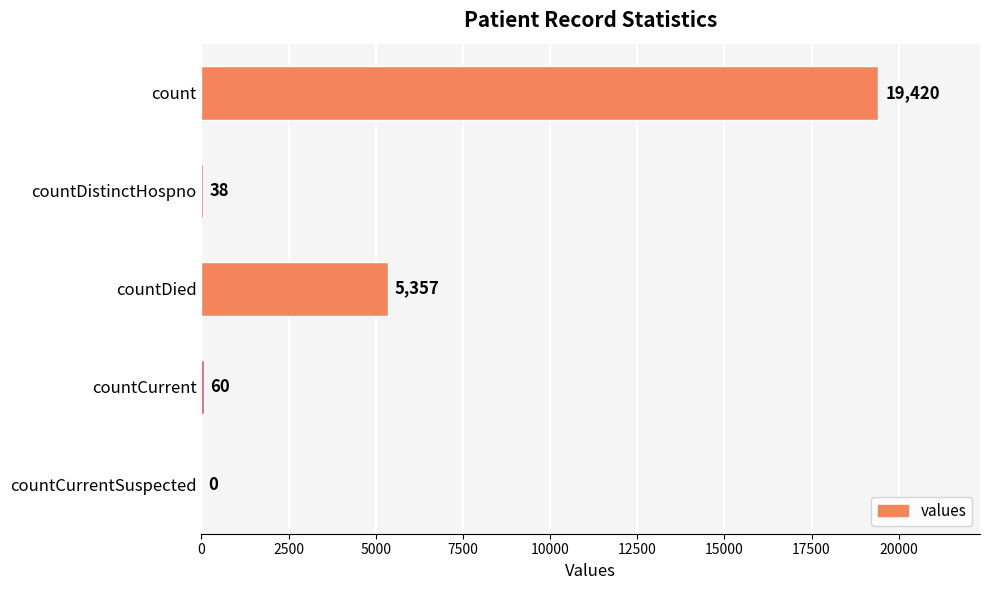

What is the maximum value shown in the chart?

19420